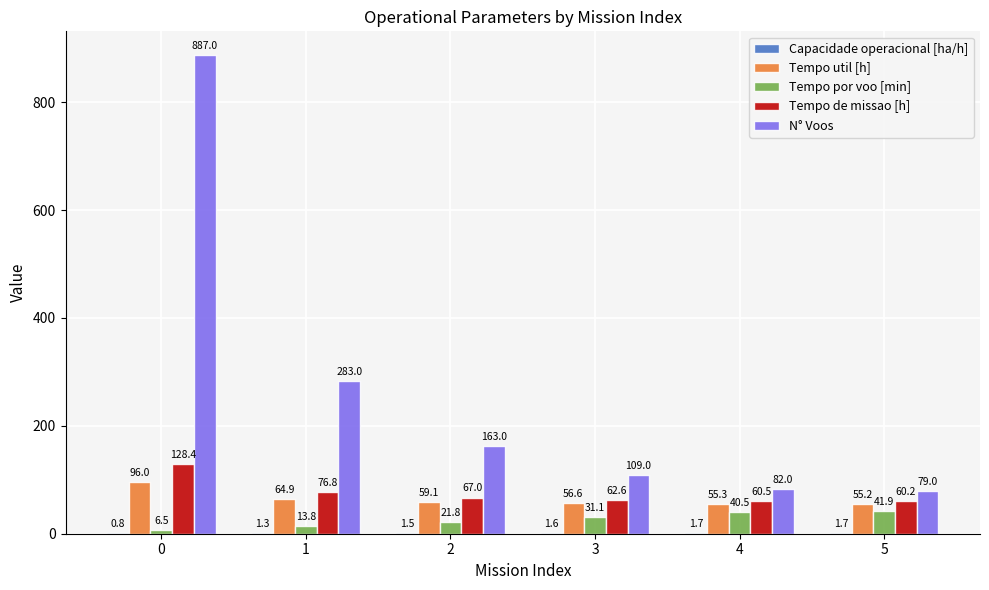

What is the sum of the Tempo por voo [min] values at 2 and 3?

52.9